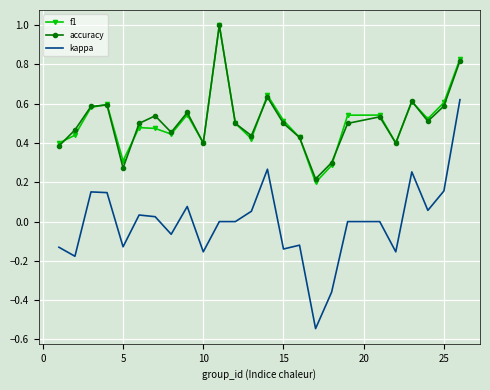

Which series has the largest range (max minus min)?

kappa